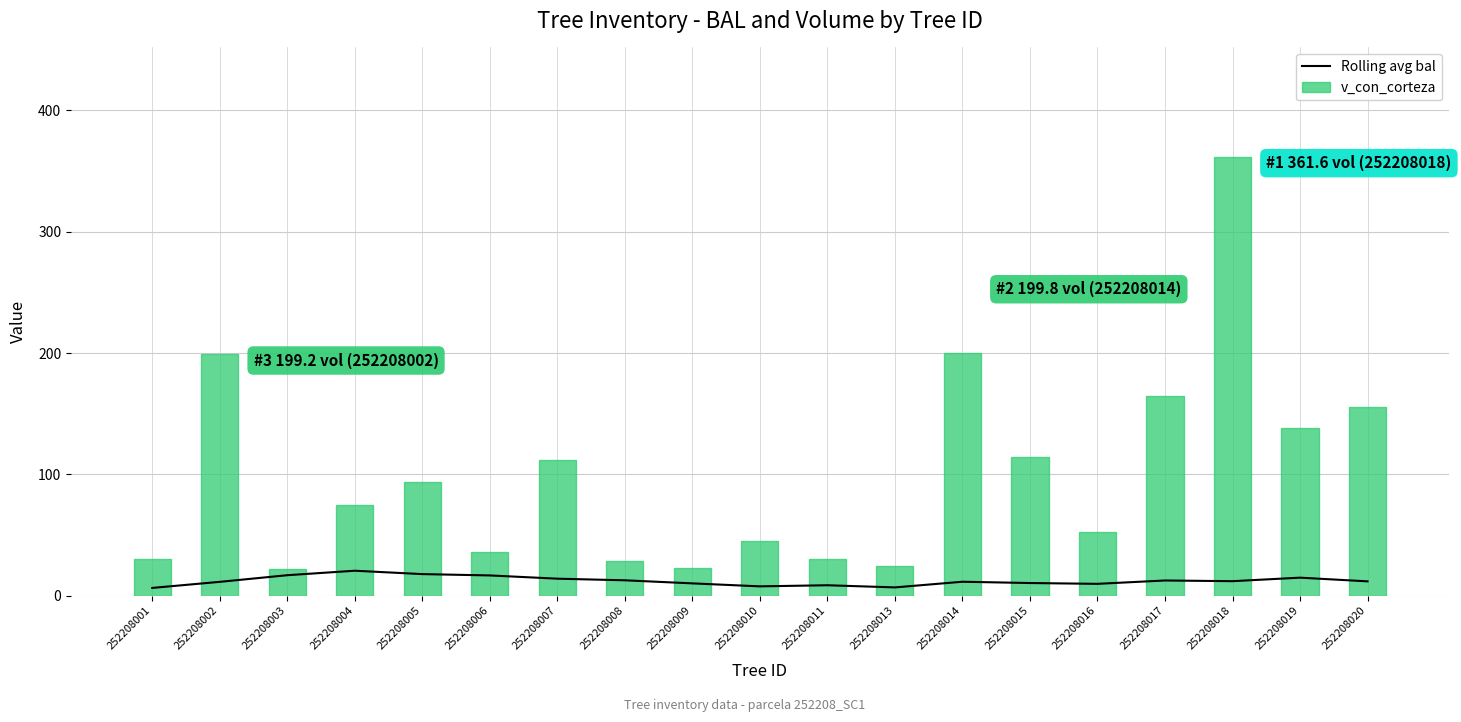

List the labels in order of v_con_corteza value, largest first.

252208018, 252208014, 252208002, 252208017, 252208020, 252208019, 252208015, 252208007, 252208005, 252208004, 252208016, 252208010, 252208006, 252208001, 252208011, 252208008, 252208013, 252208009, 252208003